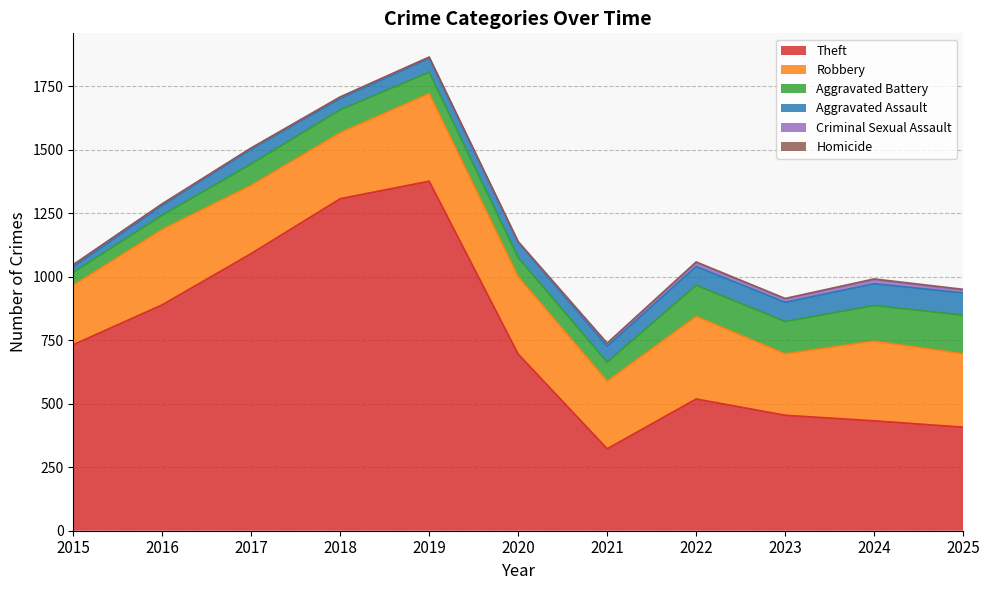

What is the average value of the Robbery series?

286